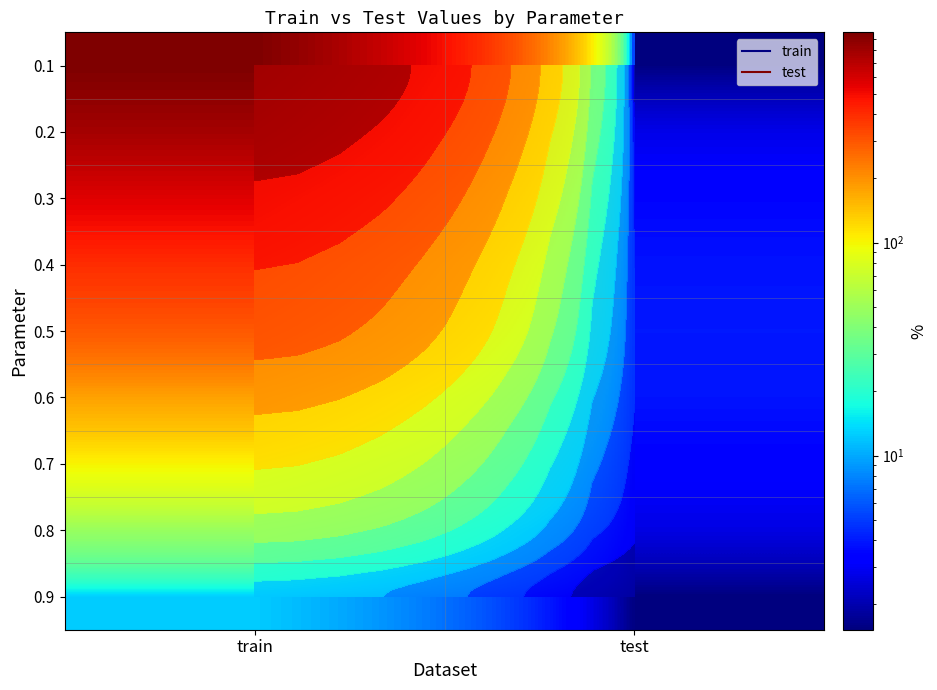

What is the average value of the 0.3 series?

281.9